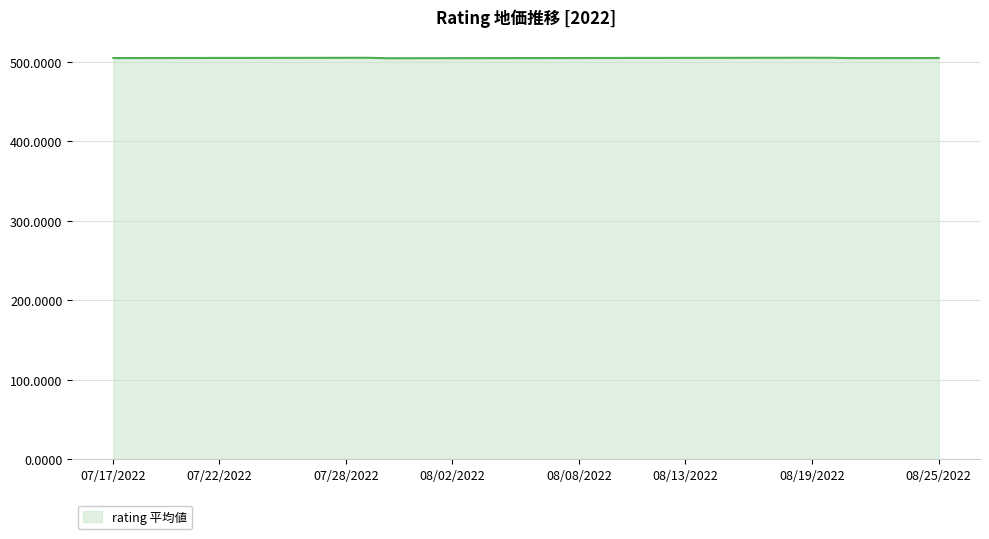

What is the greatest value displayed?

505.3